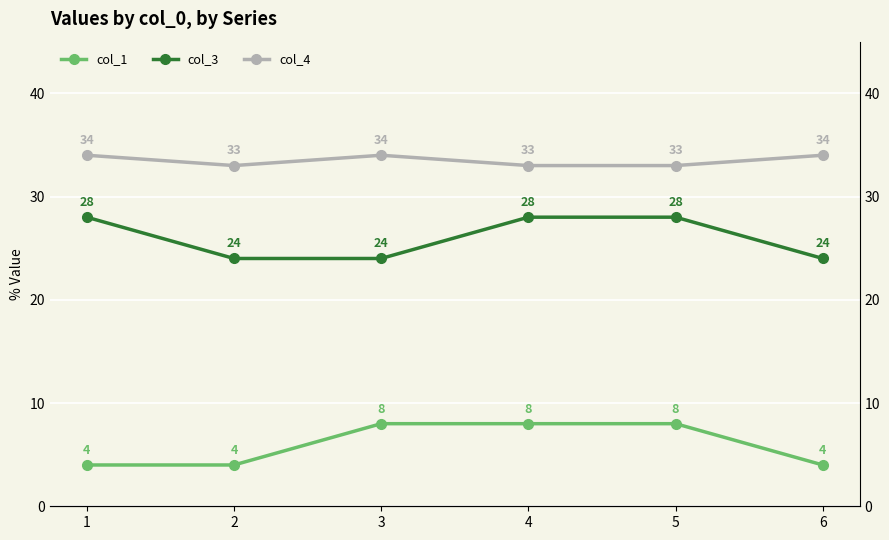

Reading left to right, what are all the values shown in this chart?

col_1: 1=4	2=4	3=8	4=8	5=8	6=4
col_3: 1=28	2=24	3=24	4=28	5=28	6=24
col_4: 1=34	2=33	3=34	4=33	5=33	6=34